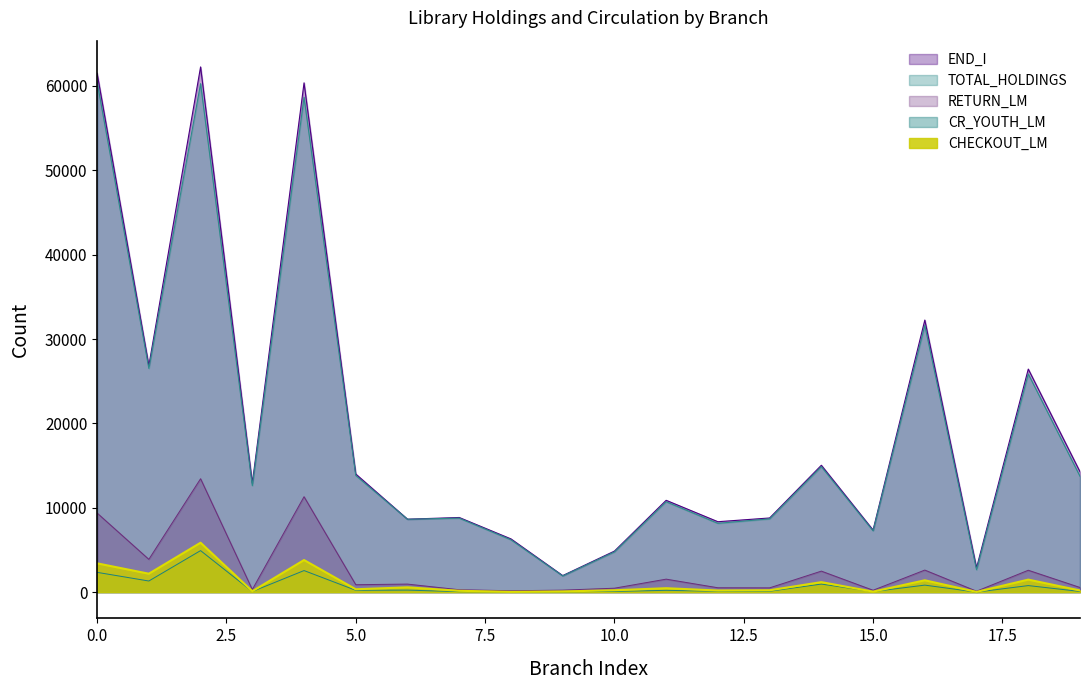

What is the highest value of the TOTAL_HOLDINGS series?

60466